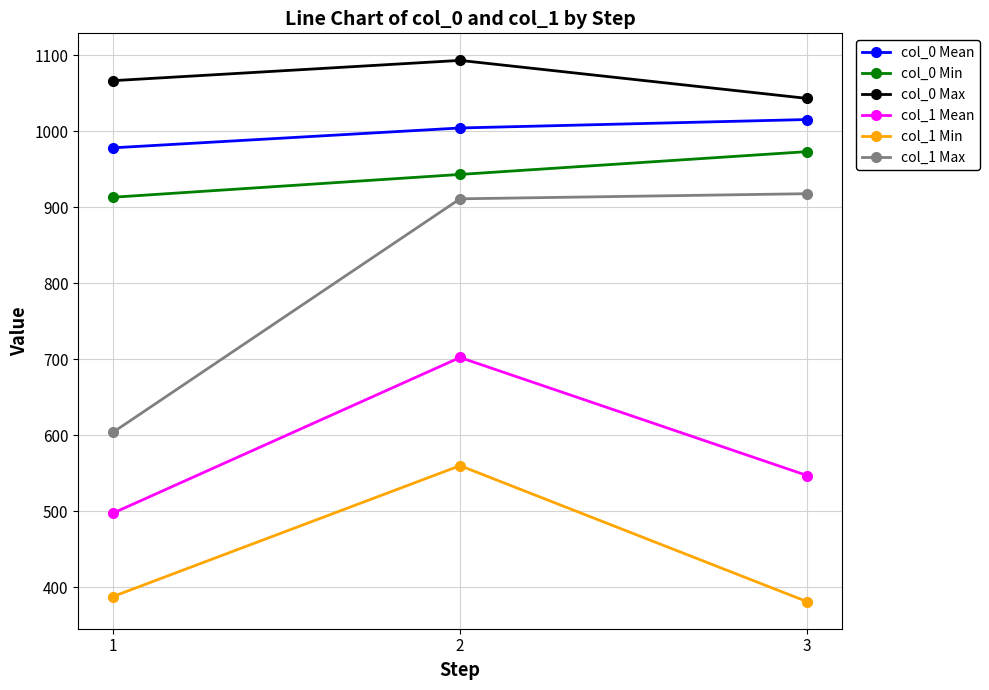

True or false: col_1 Min has a value of 560.2 at 2.

True